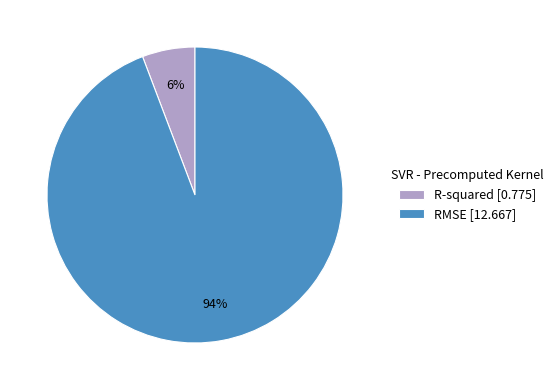

To the nearest percent, what portion does R-squared represent?

6%